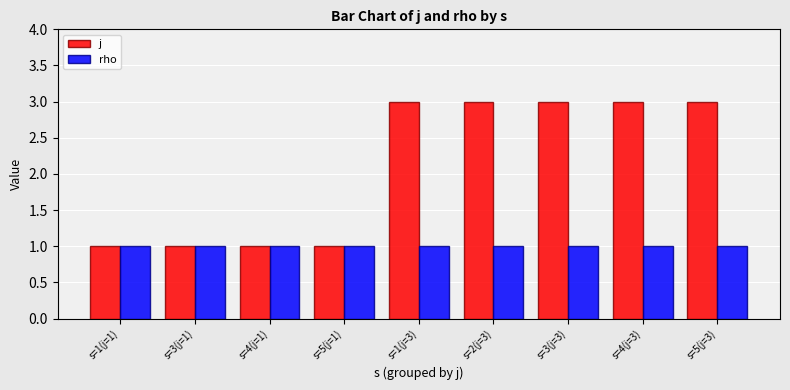

List the series in order of their peak value, highest first.

j, rho